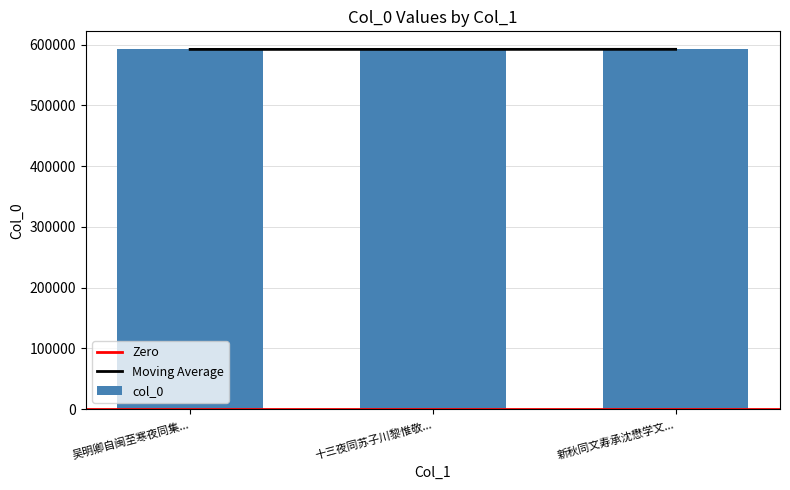

How many bars are there in total?

3